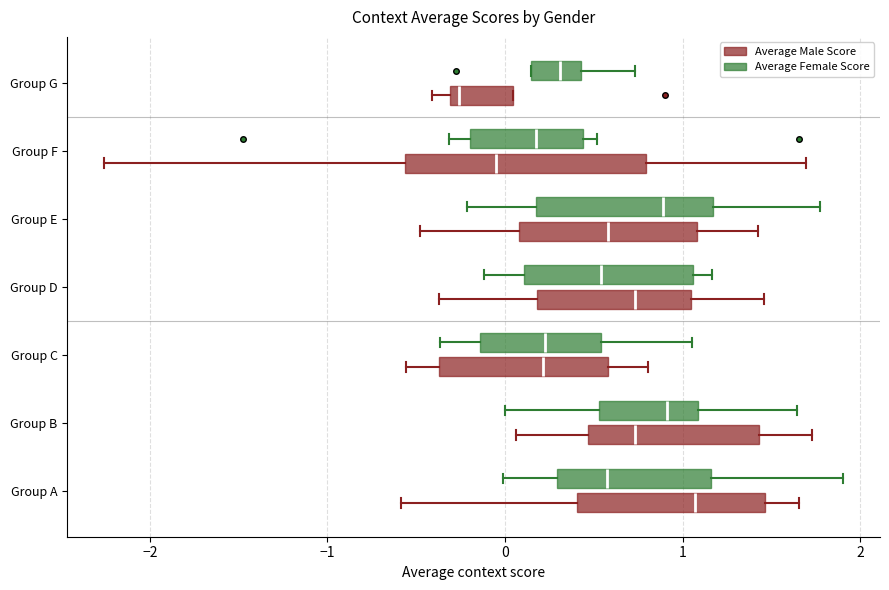

Reading bottom to top, transcribe this box plot: for each box, give where its median line is, the range the box spans, and where its two whiskers end, as read against the x-axis. The values are not printed on the chart, so give them approximately, as read against the axis.

Group A (Average Male Score): median 1.1, box 0.4 to 1.5, whiskers -0.6 to 1.7
Group A (Average Female Score): median 0.6, box 0.3 to 1.2, whiskers 0.0 to 1.9
Group B (Average Male Score): median 0.7, box 0.5 to 1.4, whiskers 0.1 to 1.7
Group B (Average Female Score): median 0.9, box 0.5 to 1.1, whiskers 0.0 to 1.6
Group C (Average Male Score): median 0.2, box -0.4 to 0.6, whiskers -0.6 to 0.8
Group C (Average Female Score): median 0.2, box -0.1 to 0.5, whiskers -0.4 to 1.1
Group D (Average Male Score): median 0.7, box 0.2 to 1.0, whiskers -0.4 to 1.5
Group D (Average Female Score): median 0.5, box 0.1 to 1.1, whiskers -0.1 to 1.2
Group E (Average Male Score): median 0.6, box 0.1 to 1.1, whiskers -0.5 to 1.4
Group E (Average Female Score): median 0.9, box 0.2 to 1.2, whiskers -0.2 to 1.8
Group F (Average Male Score): median -0.1, box -0.6 to 0.8, whiskers -2.3 to 1.7
Group F (Average Female Score): median 0.2, box -0.2 to 0.4, whiskers -0.3 to 0.5
Group G (Average Male Score): median -0.3 (just right of the box's left edge), box -0.3 to 0.0, whiskers -0.4 to 0.0
Group G (Average Female Score): median 0.3, box 0.1 to 0.4, whiskers 0.1 to 0.7